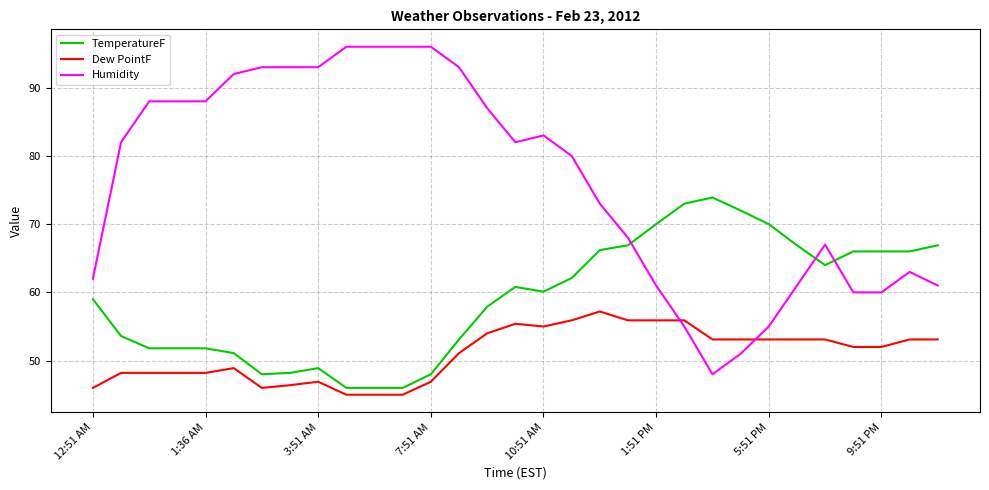

What is the difference between the maximum and minimum values in the Humidity series?

48.0